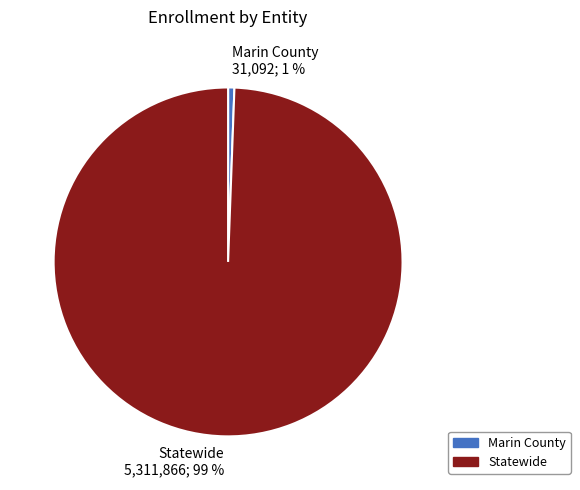

To the nearest percent, what portion does Marin County represent?

1%